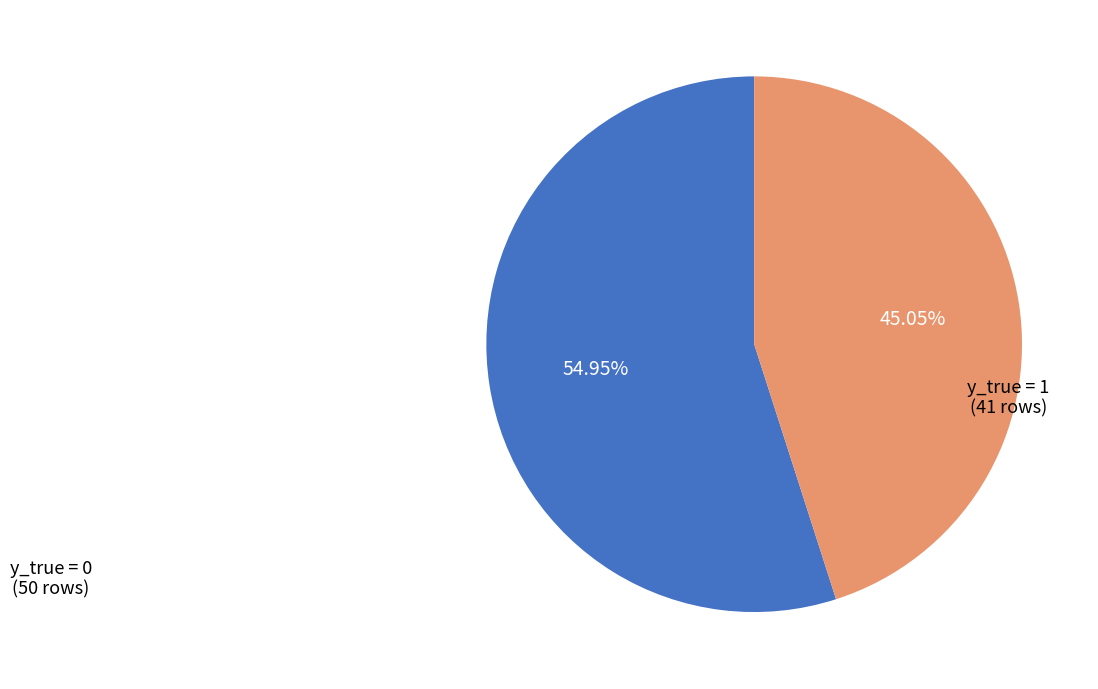

Approximately how many times larger is the value at y_true = 0 compared to y_true = 1?

1.2